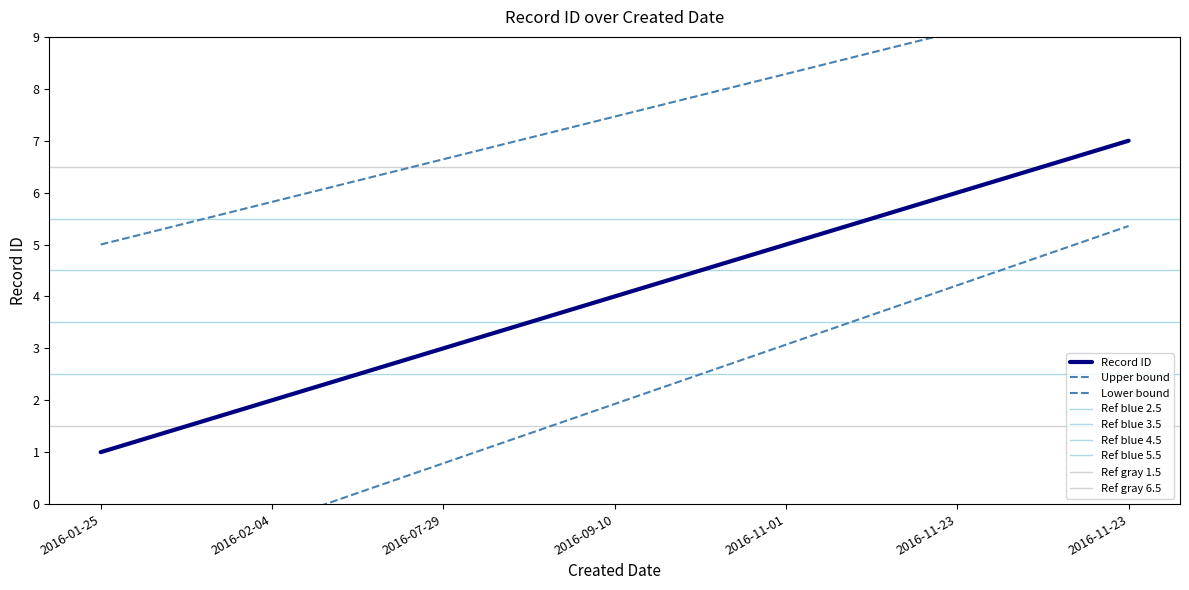

What is the difference between the values at 2016-07-29 and 2016-02-04?

1